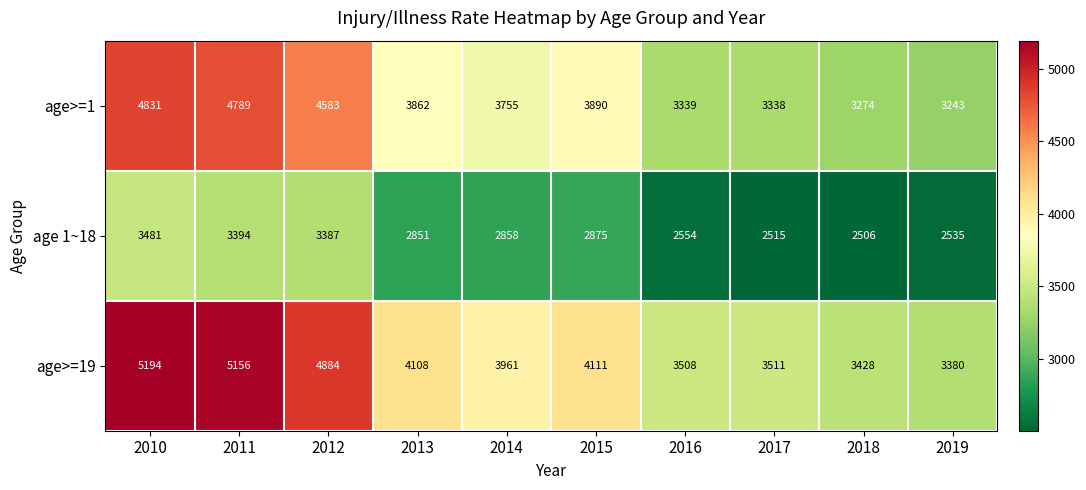

True or false: age>=1 has a value of 5207 at 2015.

False